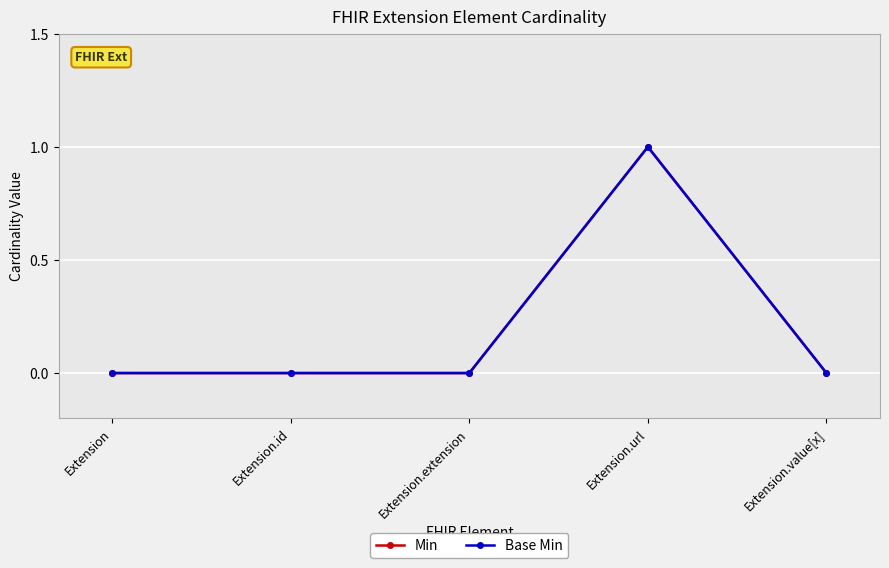

What position from the right is Extension?

5